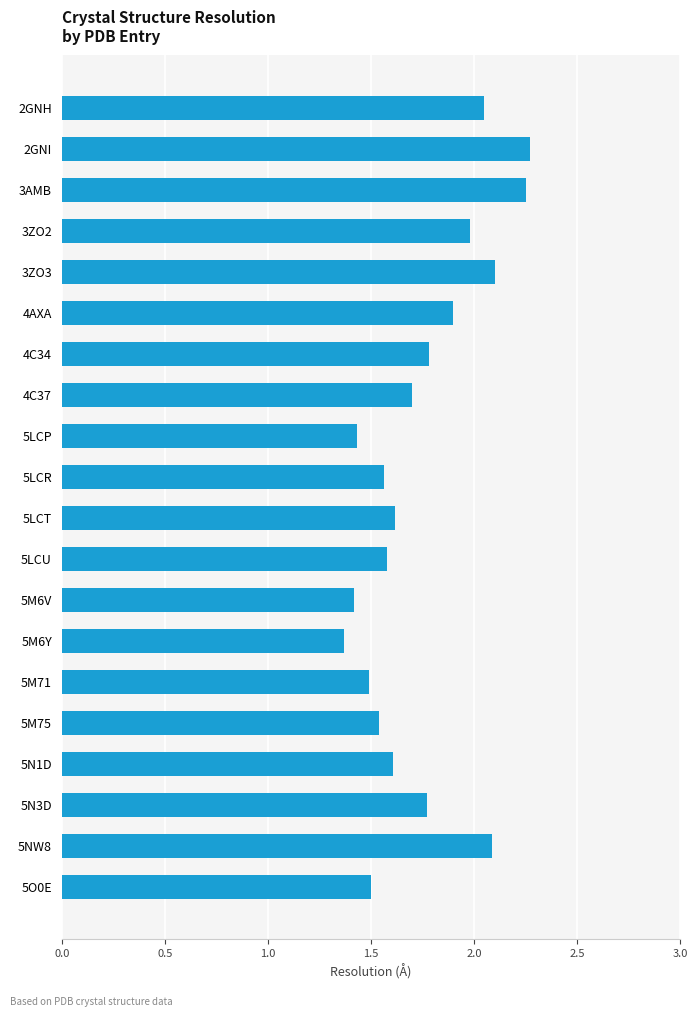

What is the label of the 7th bar from the top?

4C34